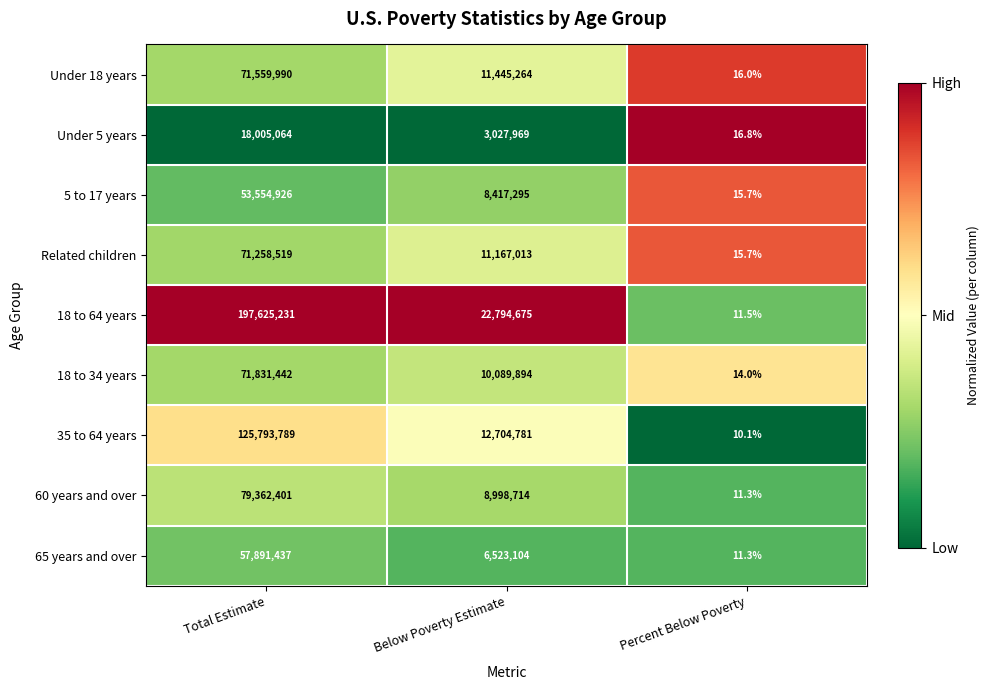

How many data points does each series have?

3